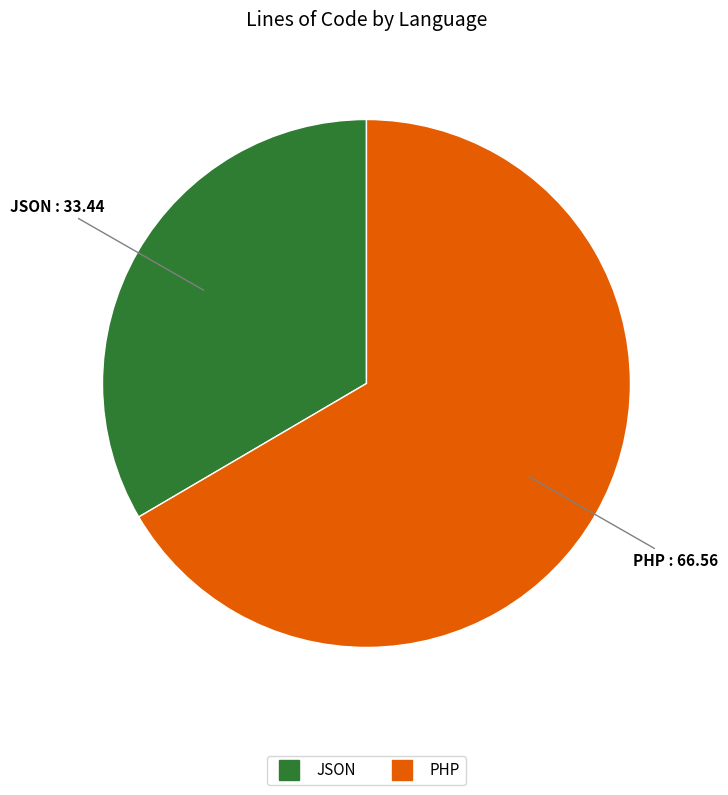

Is it true that PHP is 59% of the pie?

False